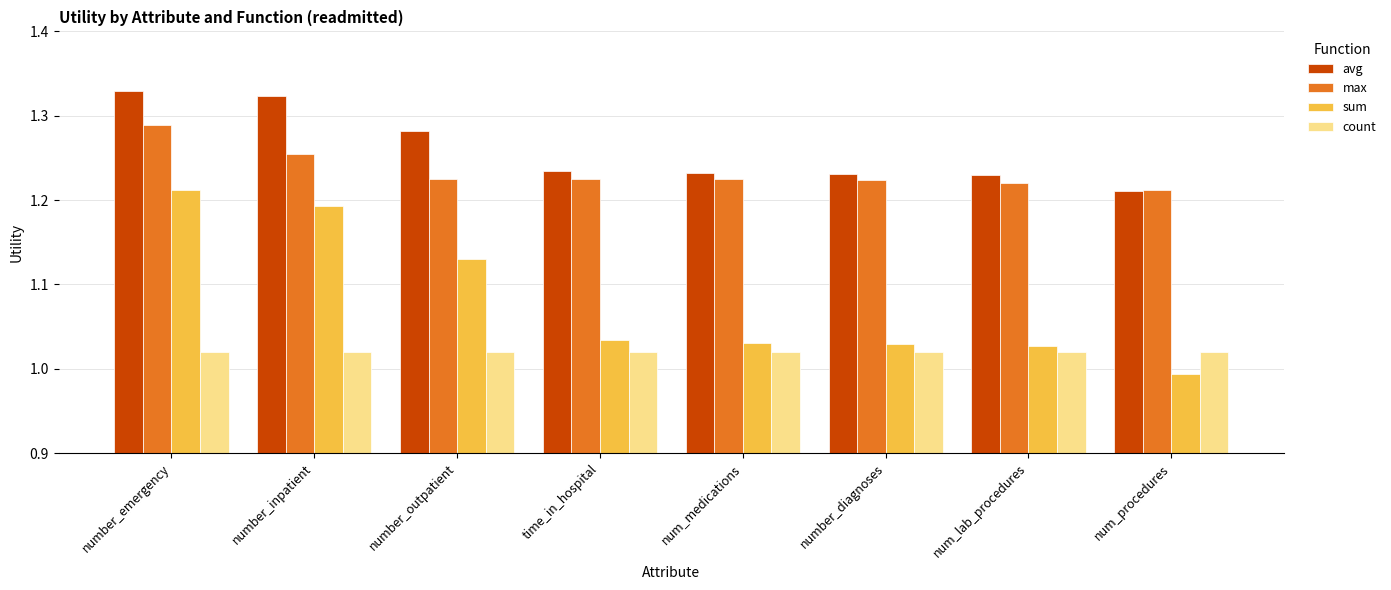

True or false: count has a value of 1.5 at number_inpatient.

False